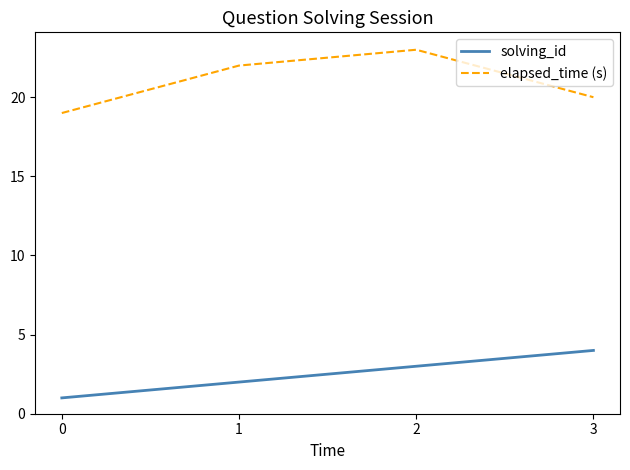

Rank the series by their maximum value, from highest to lowest.

elapsed_time (s), solving_id